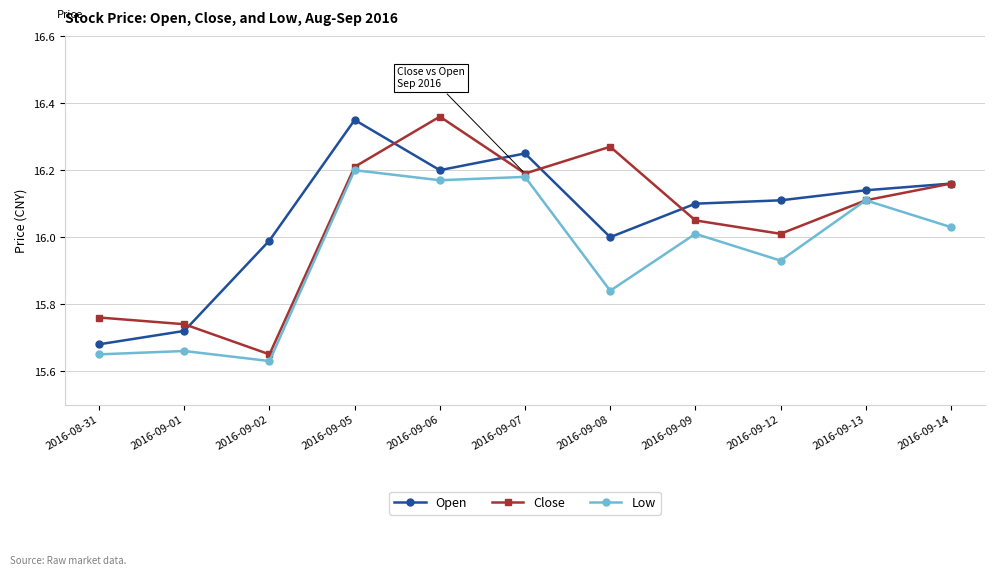

Is it true that Close equals 16.2 at 2016-09-14?

True